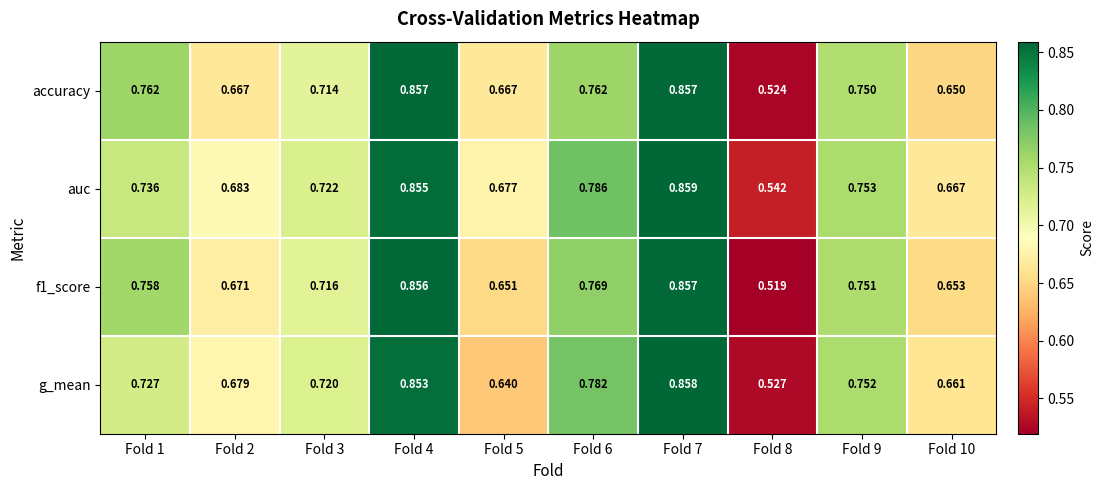

Which series has the largest total across all categories?

auc